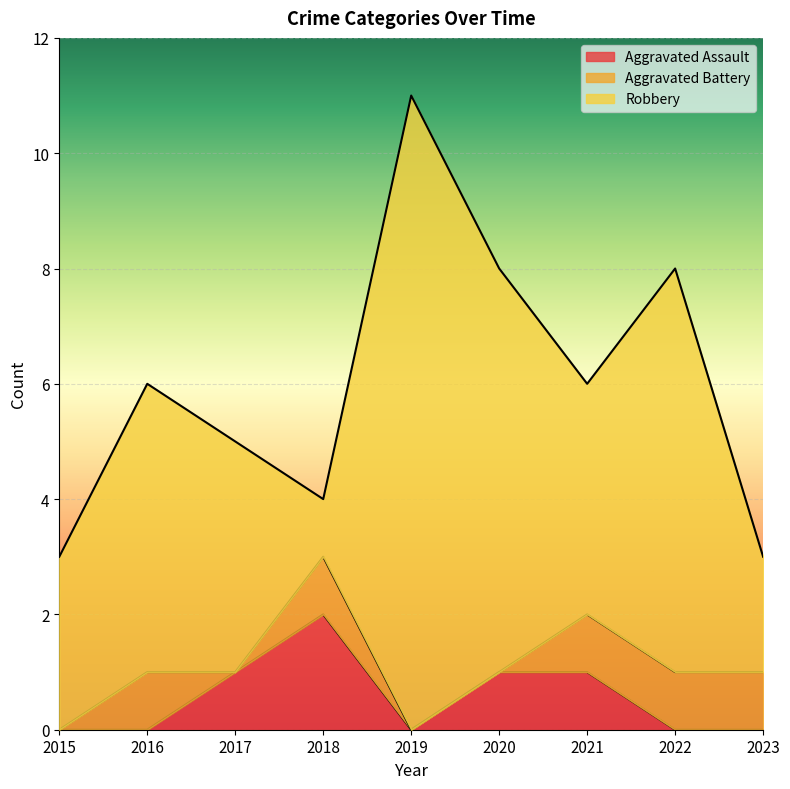

What is the sum of the Aggravated Battery values at 2023 and 2018?

2